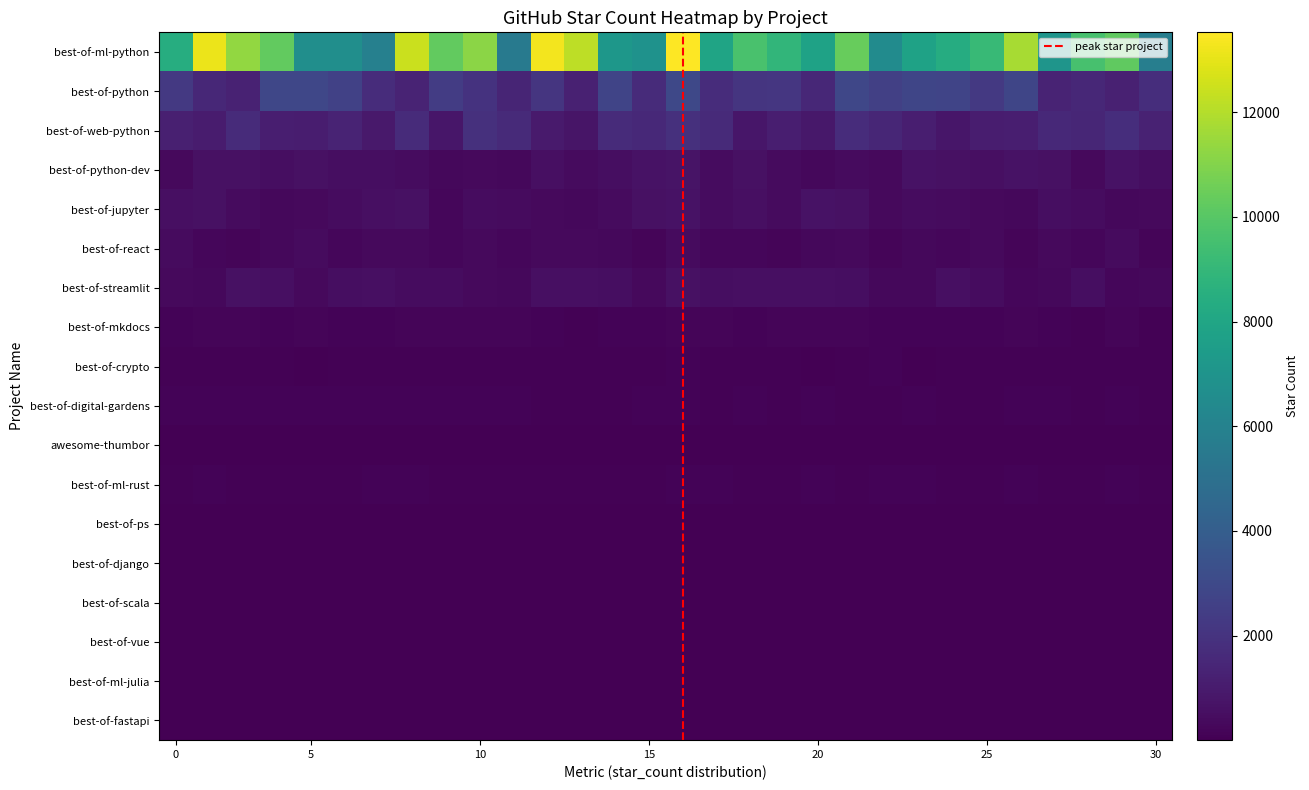

At how many categories does at least one series exceed 355?

30